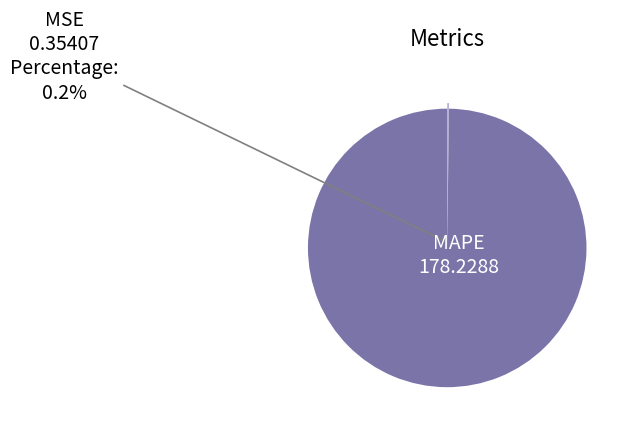

To the nearest percent, what is the difference between the largest and smallest slice percentages?

100%